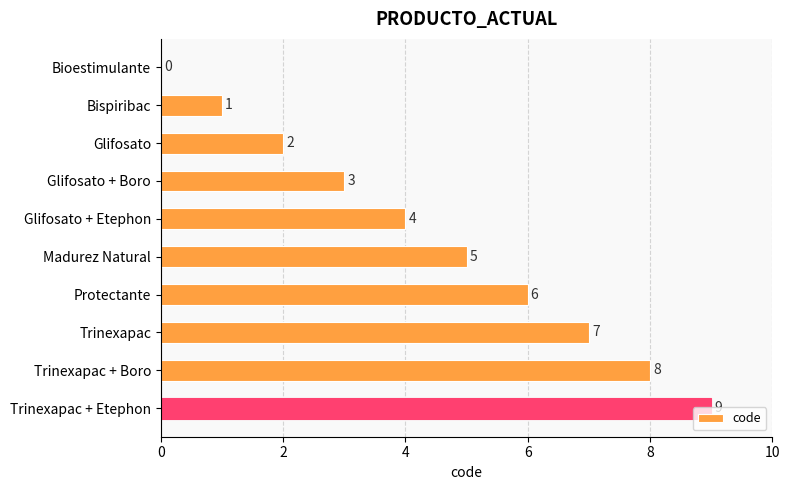

What is the maximum value shown in the chart?

9